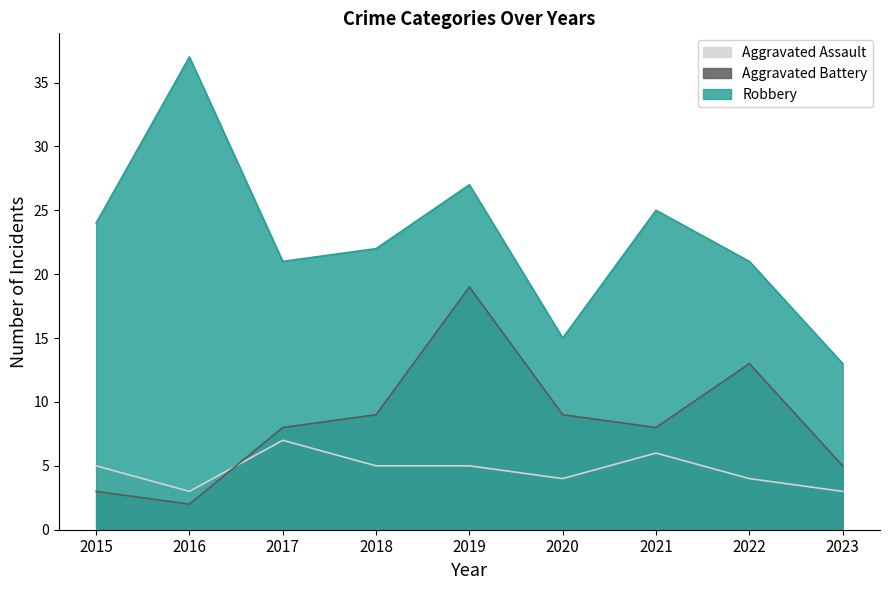

At which category does Robbery reach its first local peak?

2016